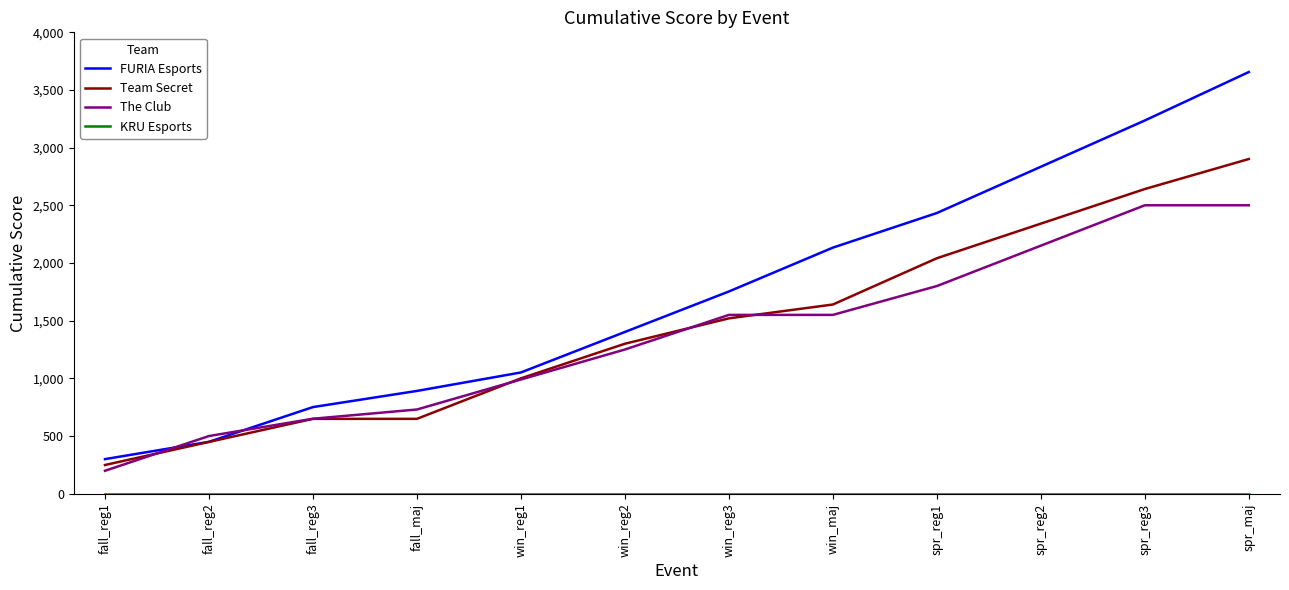

What is the difference between the maximum and minimum values in the Team Secret series?

2652